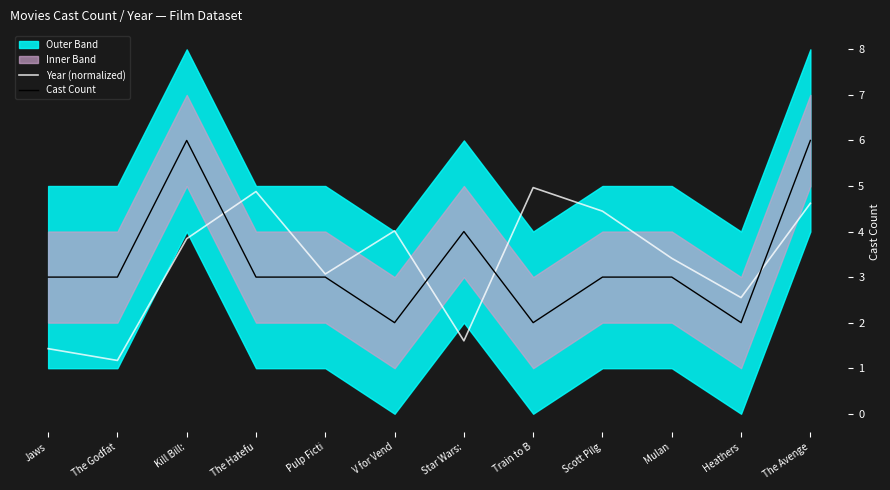

Does the chart display data point markers on the line(s)?

No